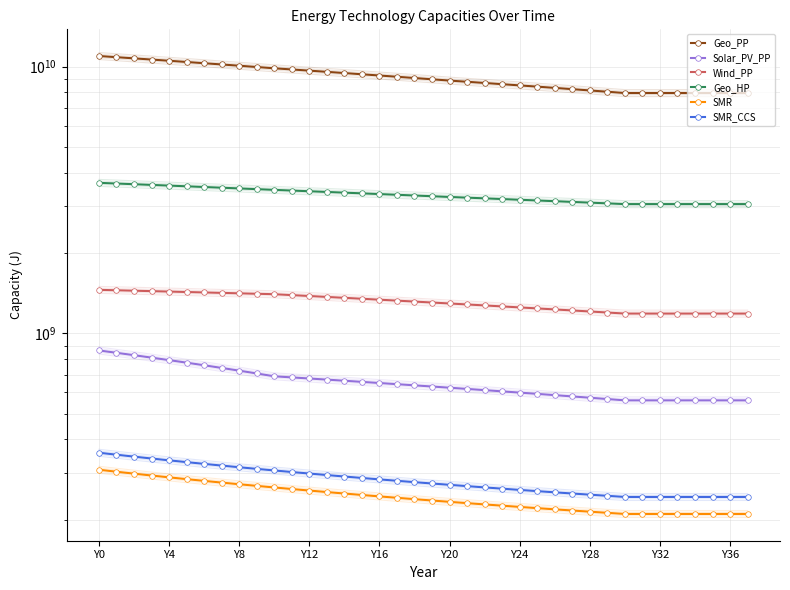

What are all the series names shown in the legend?

Geo_PP, Solar_PV_PP, Wind_PP, Geo_HP, SMR, SMR_CCS